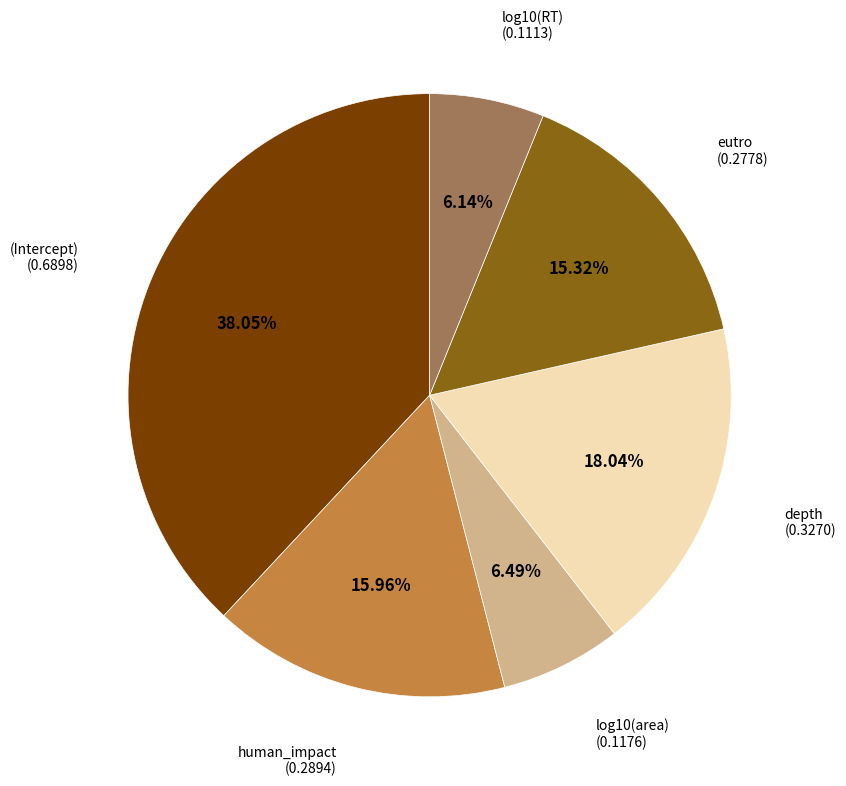

Does any single category account for the majority?

No